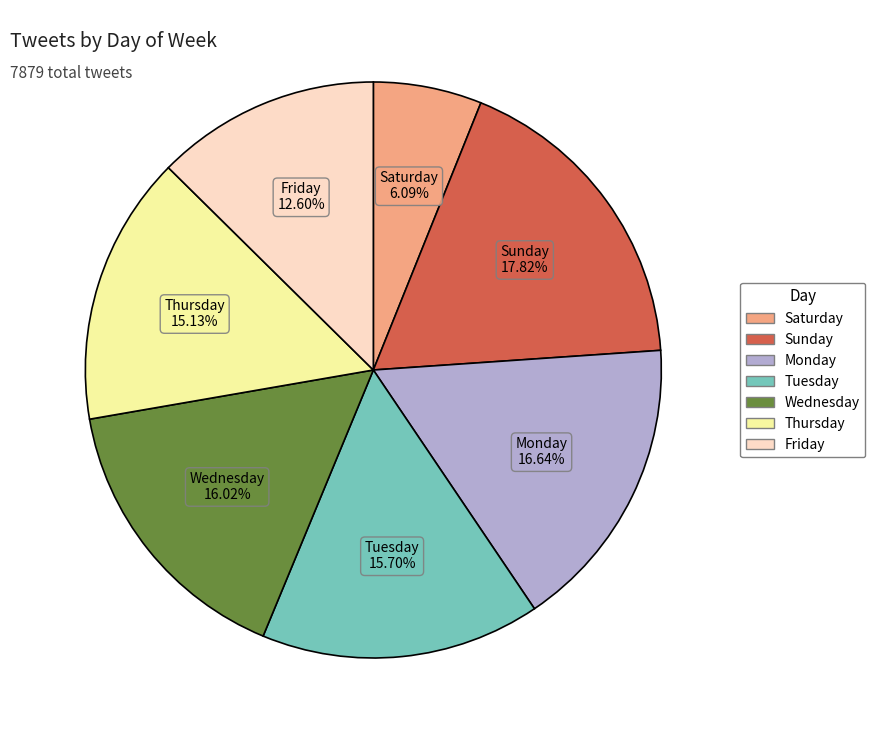

True or false: Sunday accounts for 18% of the total.

True